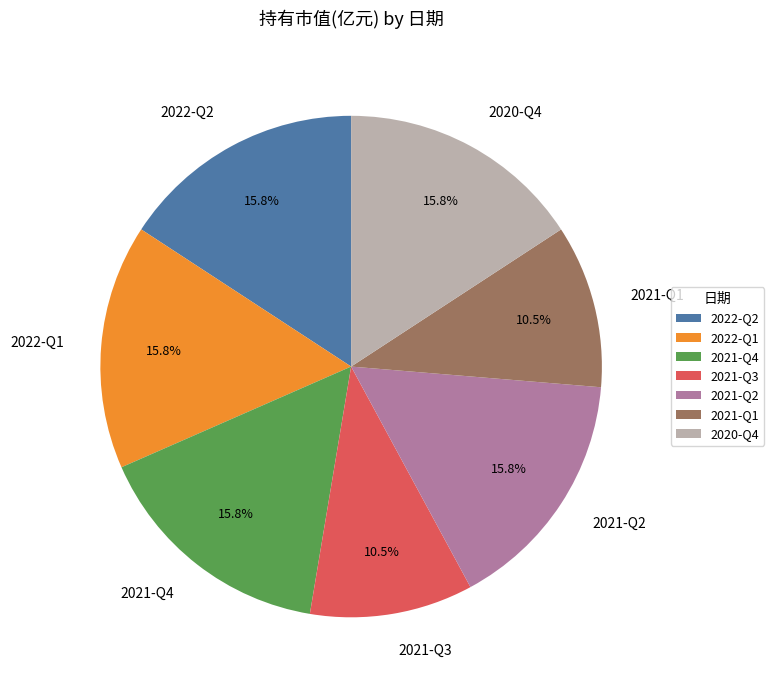

What portion of the pie excludes 2020-Q4?

84.2%